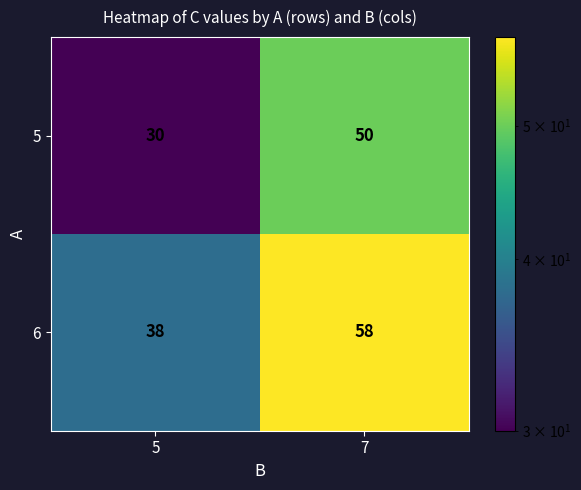

Count the number of data series in this chart.

2